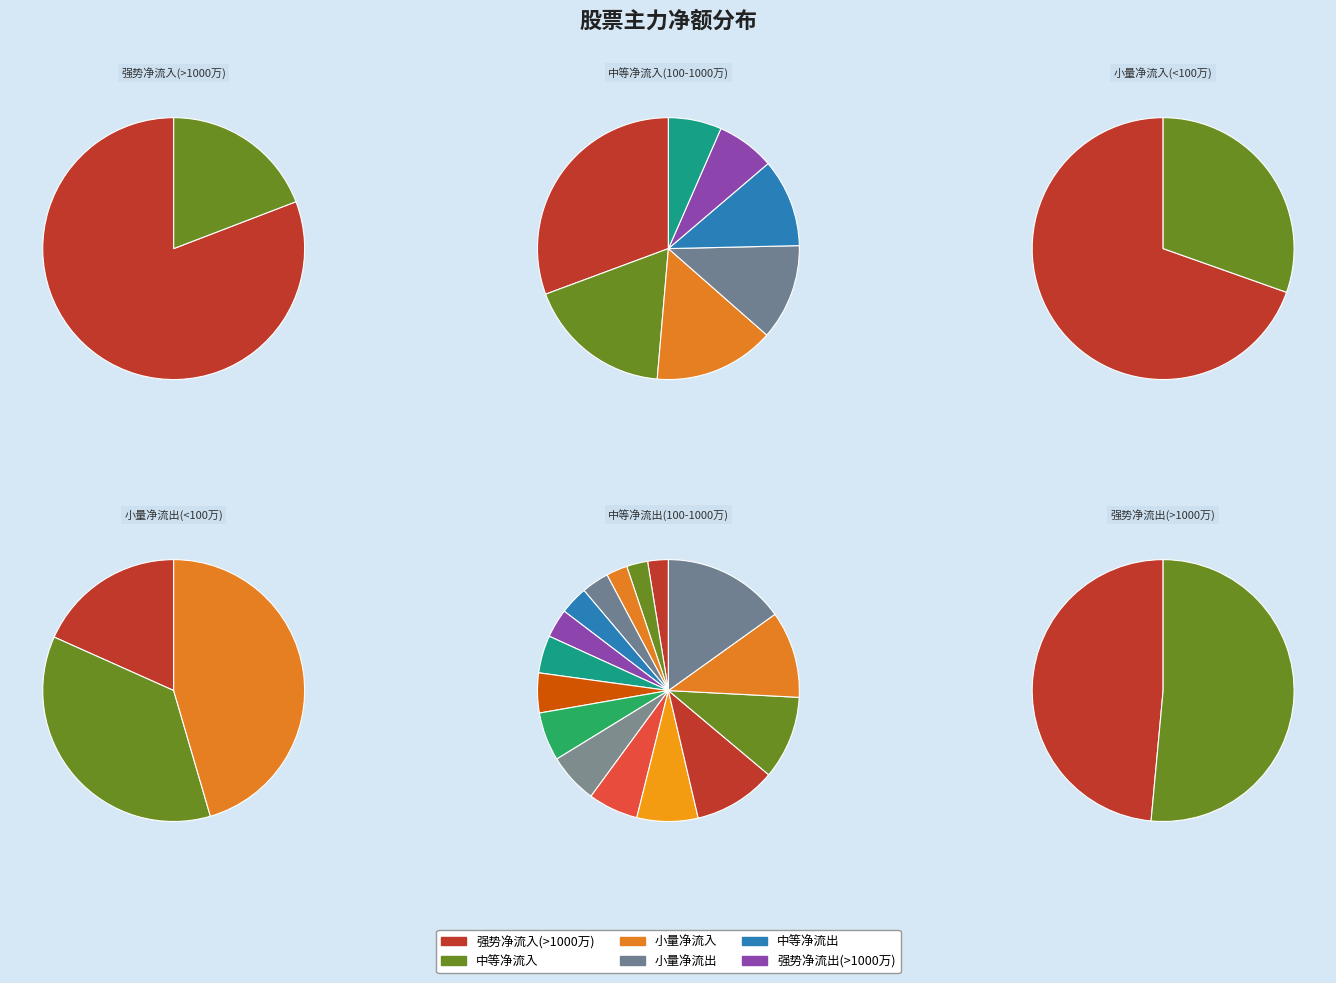

The *ST天沃 slice represents 1% of the pie. True or false?

False